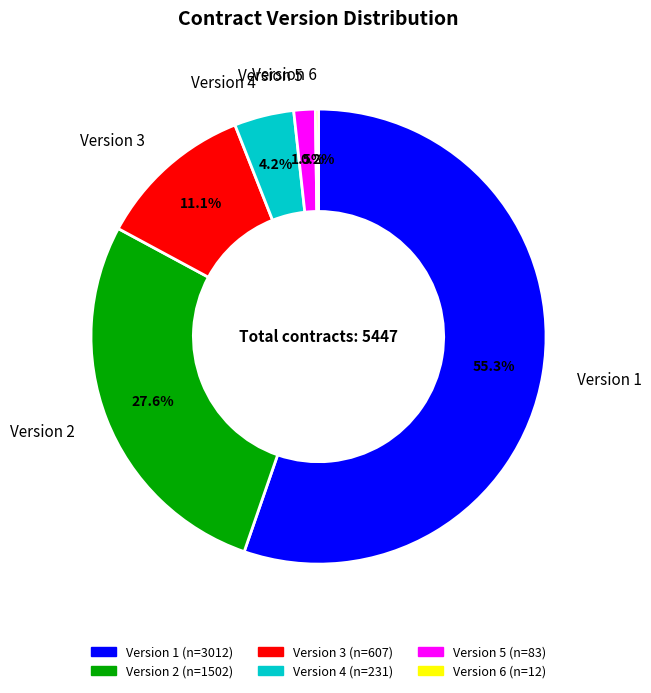

Between Version 3 and Version 4, which is larger?

Version 3